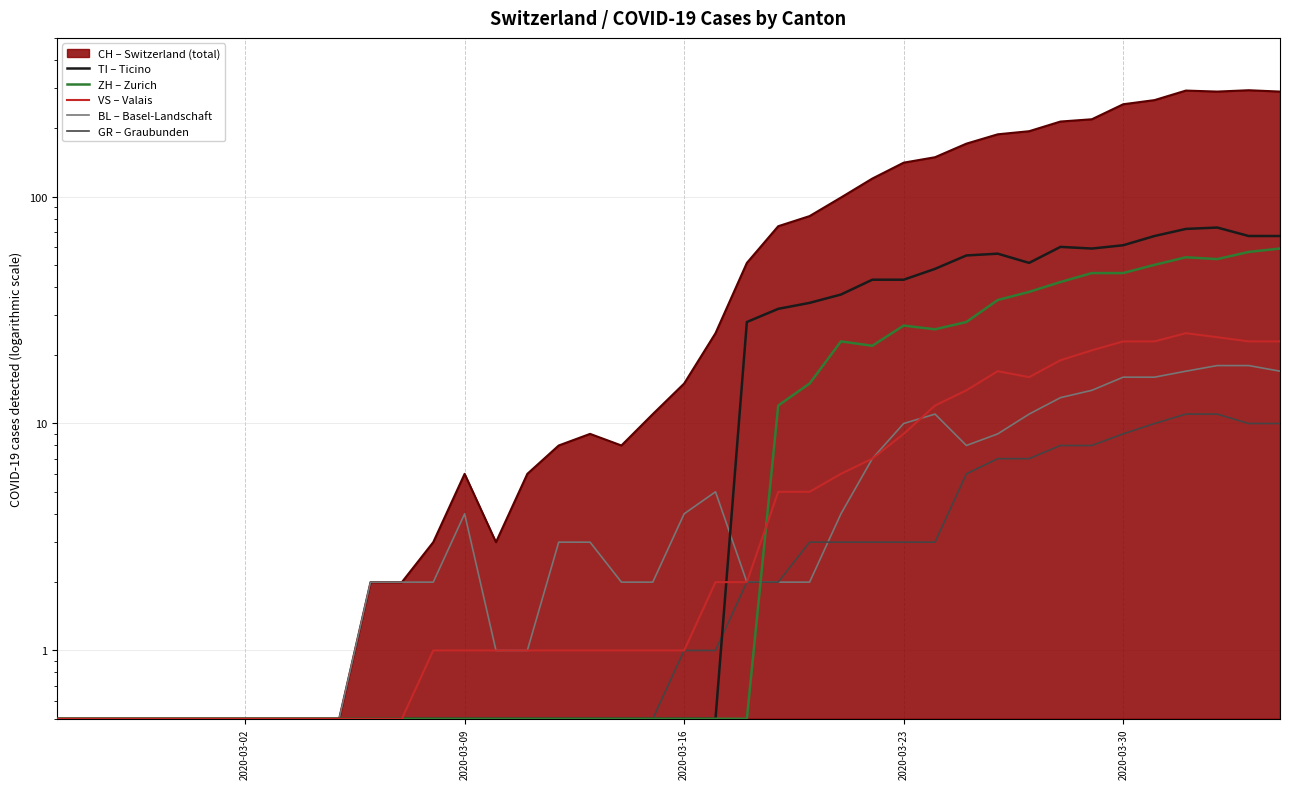

What is the difference between the second highest and minimum values in the TI – Ticino series?

71.5